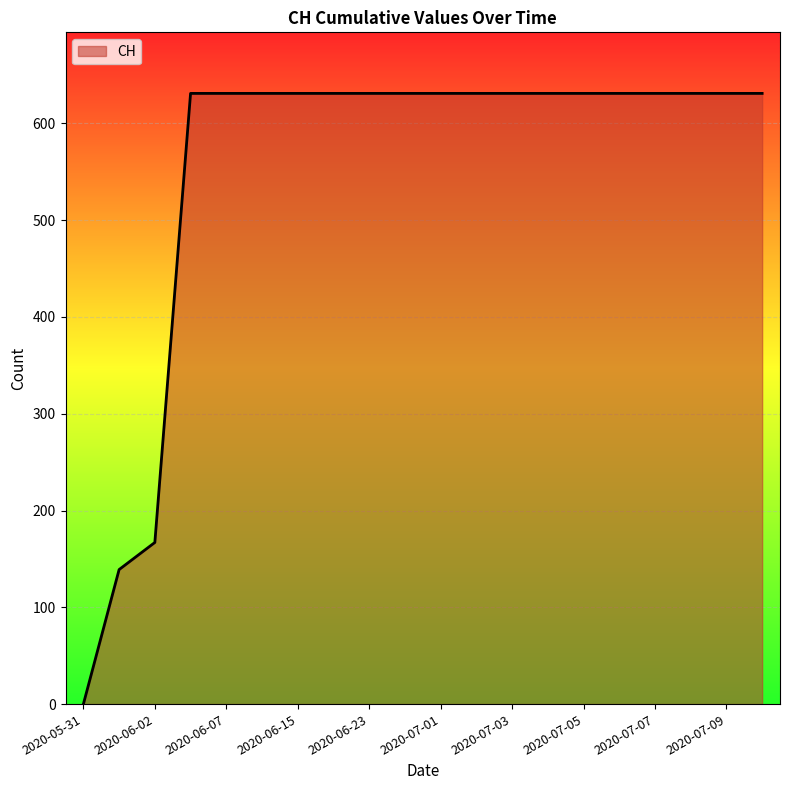

What is the difference between the maximum and minimum values?

631